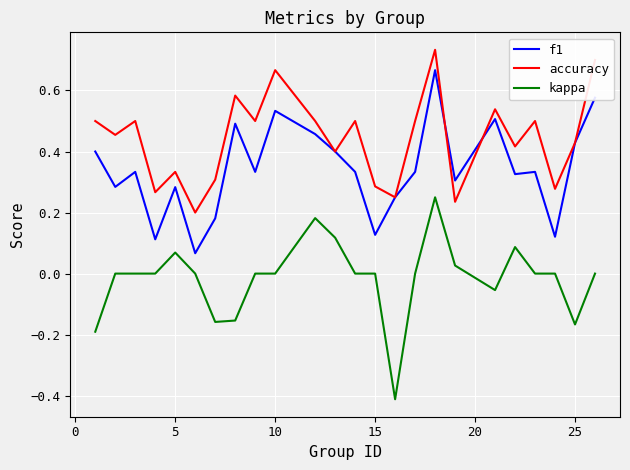

Rank the series by their maximum value, from highest to lowest.

accuracy, f1, kappa